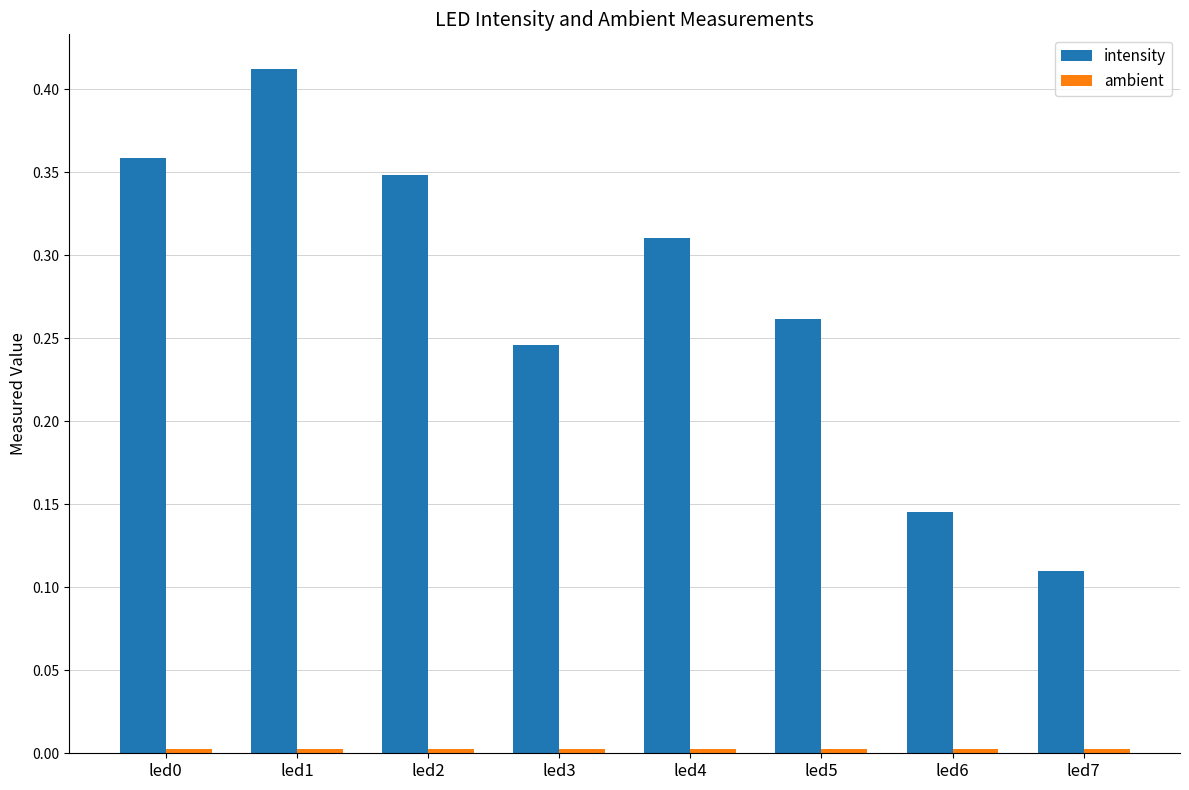

Which series has the widest spread of values?

intensity